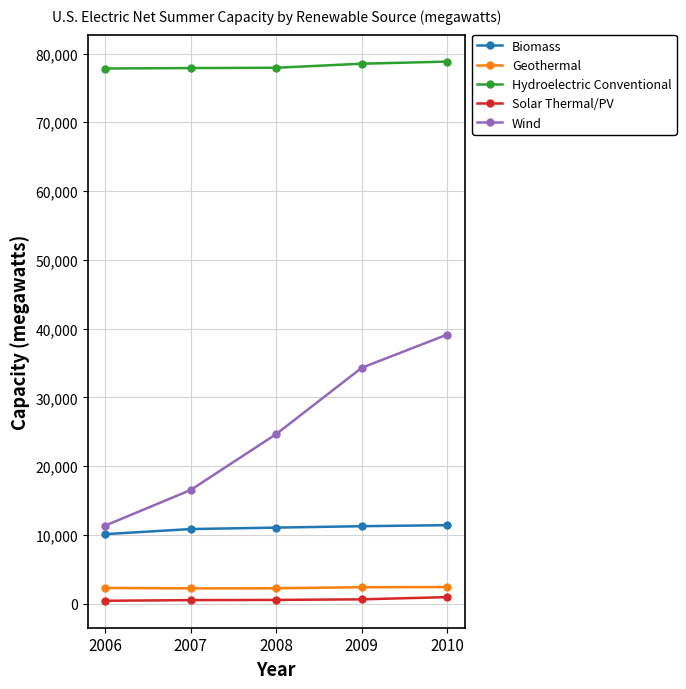

What is the difference between the second highest and second lowest values in the Wind series?

17781